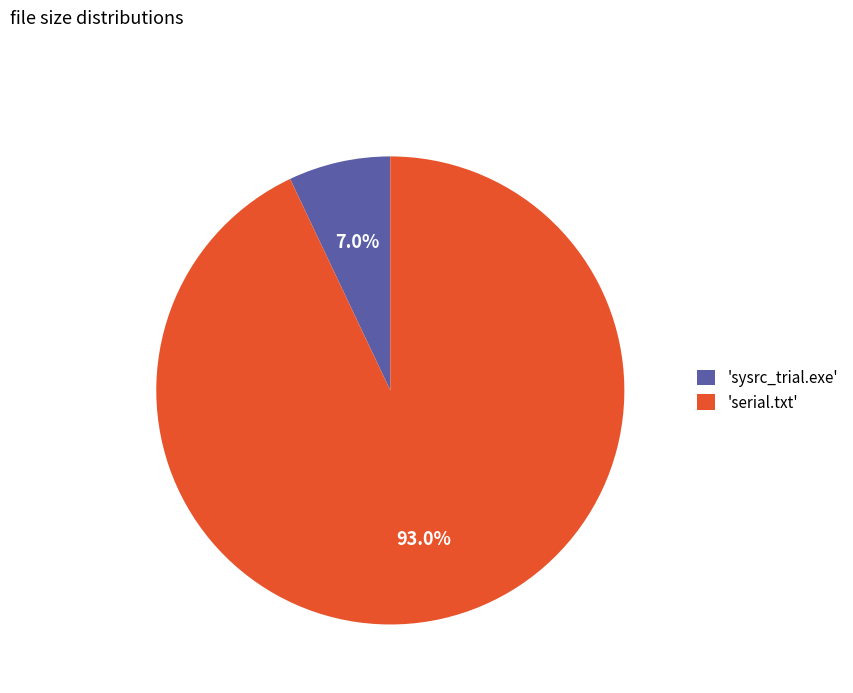

How much of the chart is everything except 'sysrc_trial.exe'?

93.0%